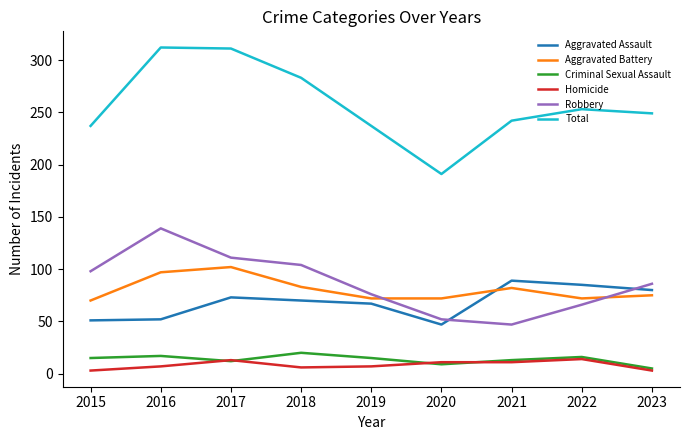

Between 2019 and 2020, which series saw the biggest shift?

Total